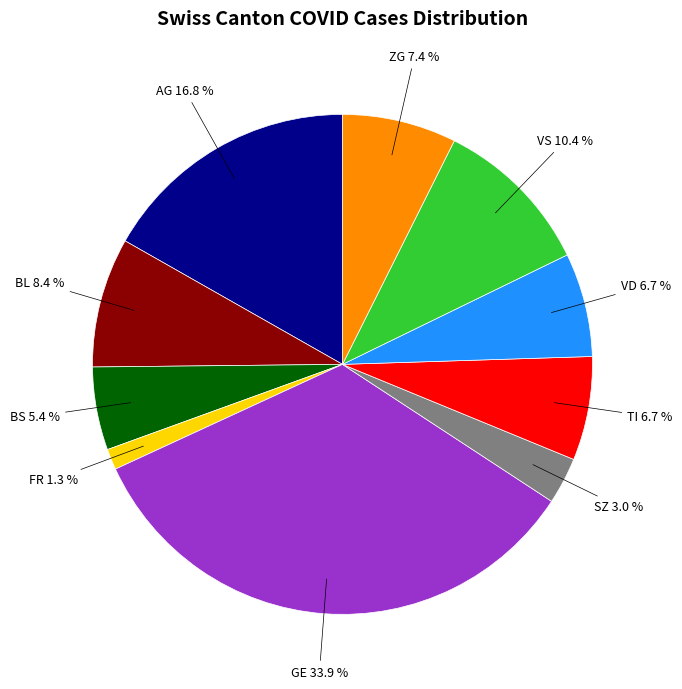

Combined, what portion of the pie is TI and AG?

23.5%